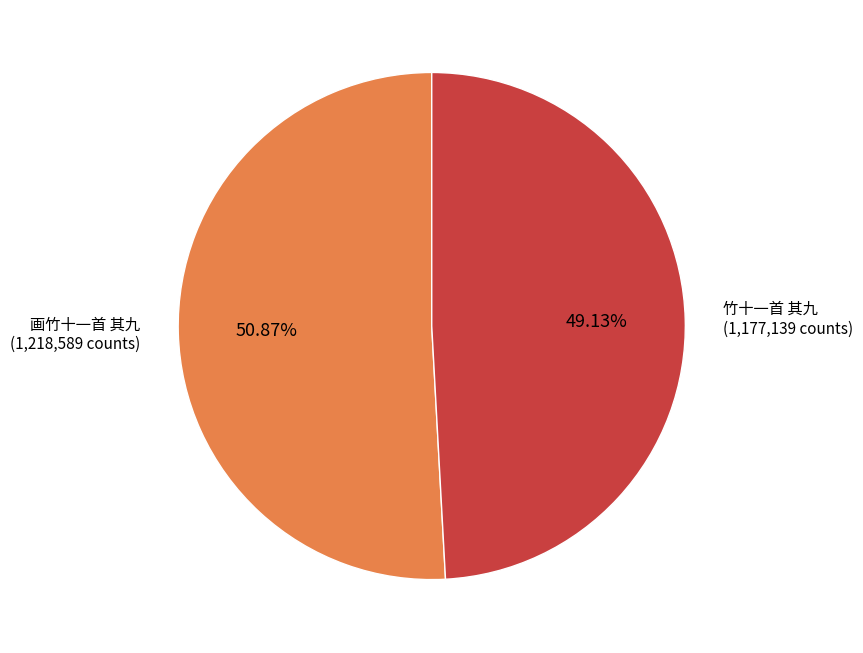

To the nearest percent, what is the difference between the largest and smallest slice percentages?

2%